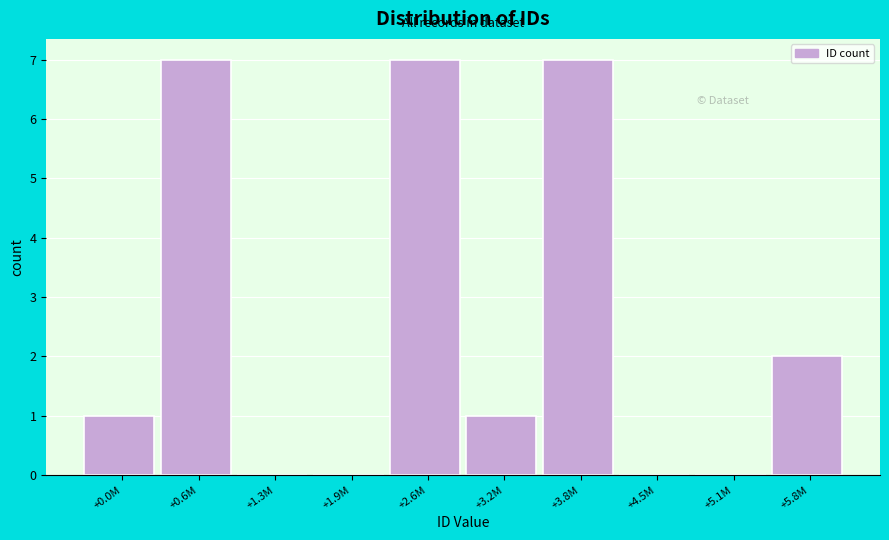

Reading left to right, list all the values displayed in this chart.

+0.0M=1	+0.6M=7	+1.3M=0	+1.9M=0	+2.6M=7	+3.2M=1	+3.8M=7	+4.5M=0	+5.1M=0	+5.8M=2